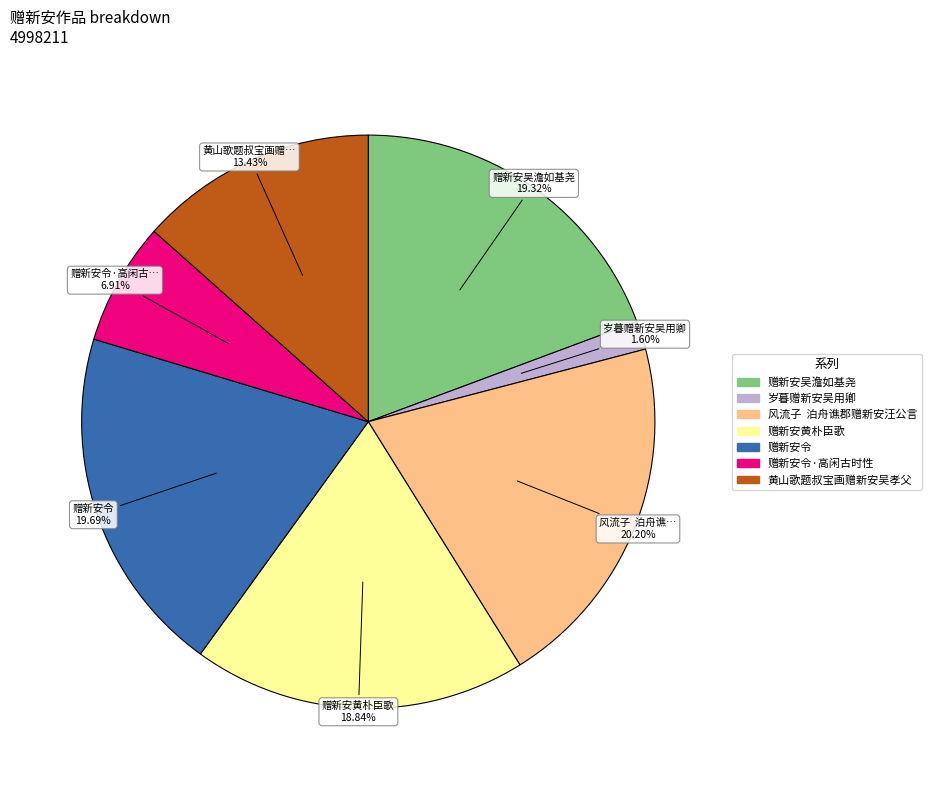

Is there any slice that represents more than half of the pie?

No